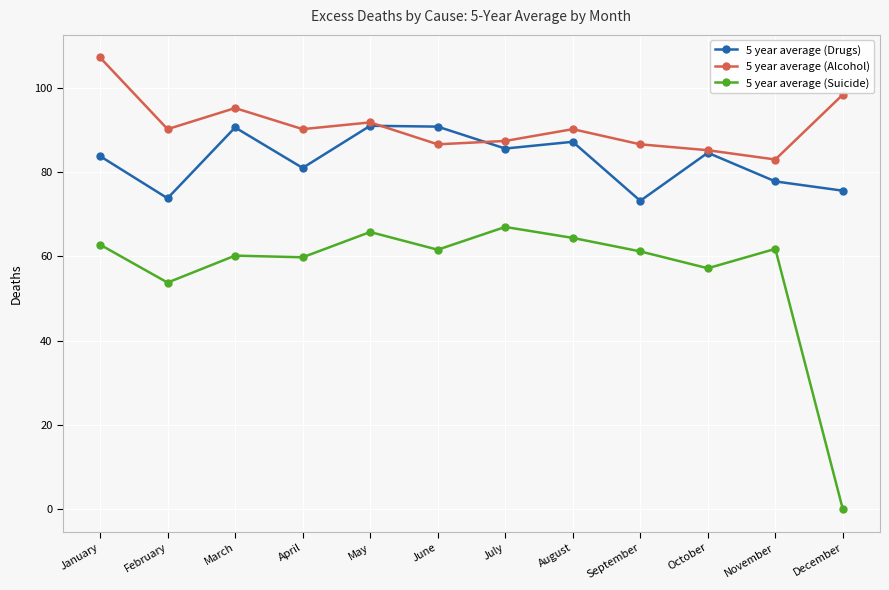

What is the difference between the highest and lowest values at December?

98.4